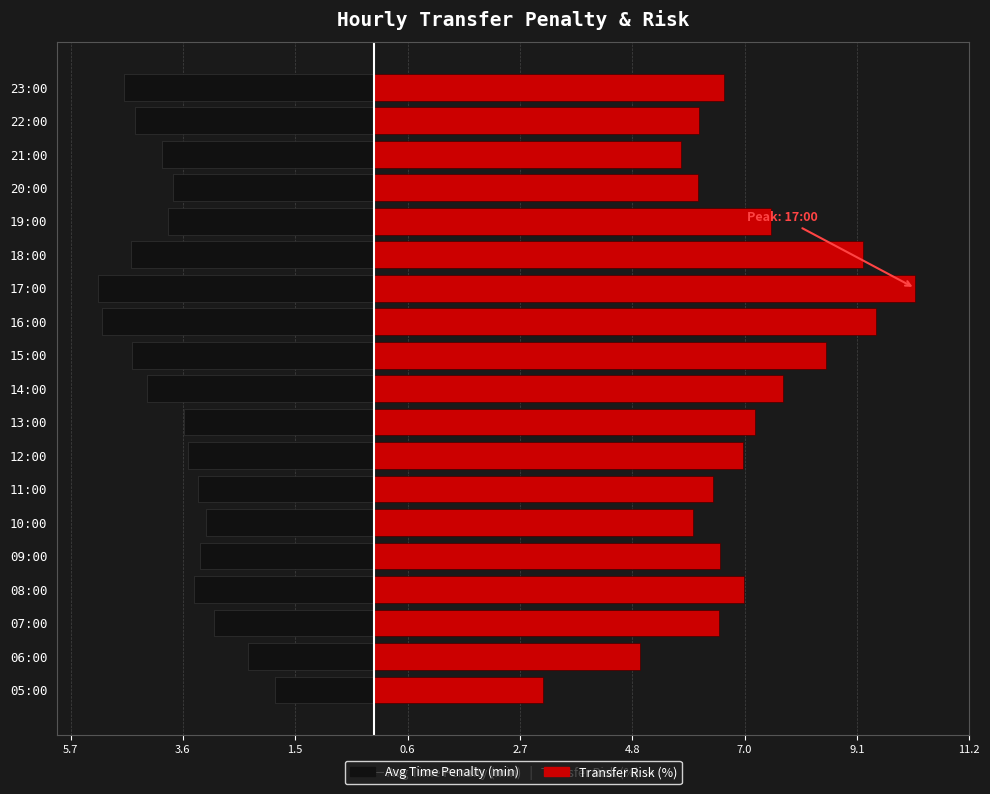

What is the sum of all Transfer Risk (%) values?

131.3